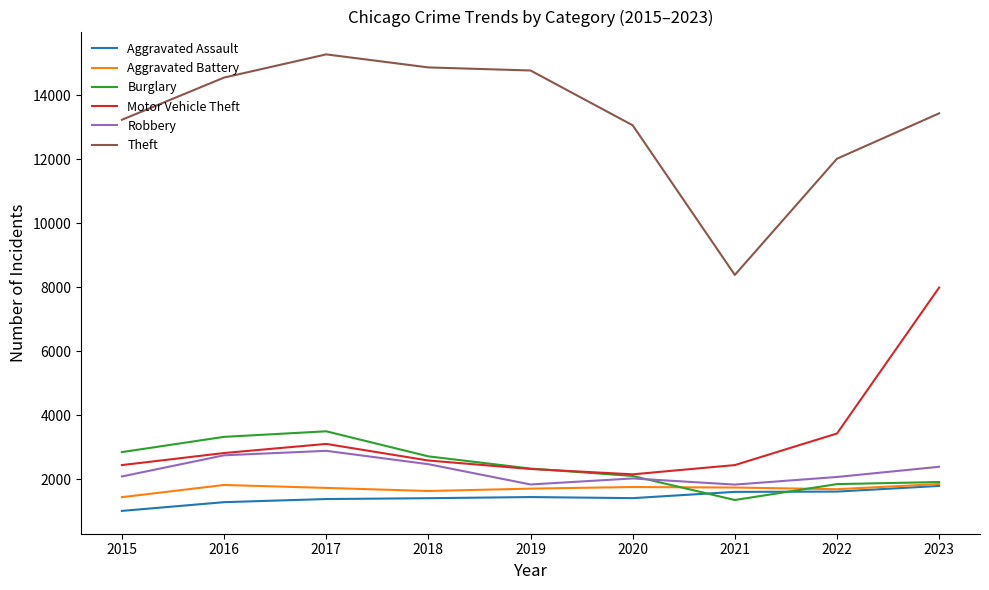

Which series has the largest range (max minus min)?

Theft